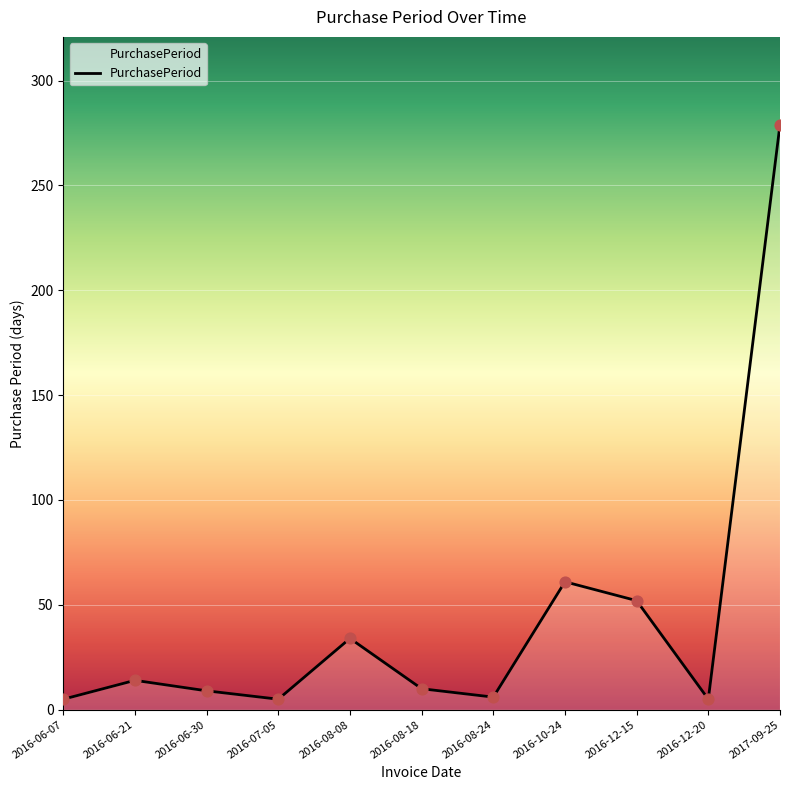

What is the ratio of the value at 2016-07-05 to the value at 2016-10-24?

0.1